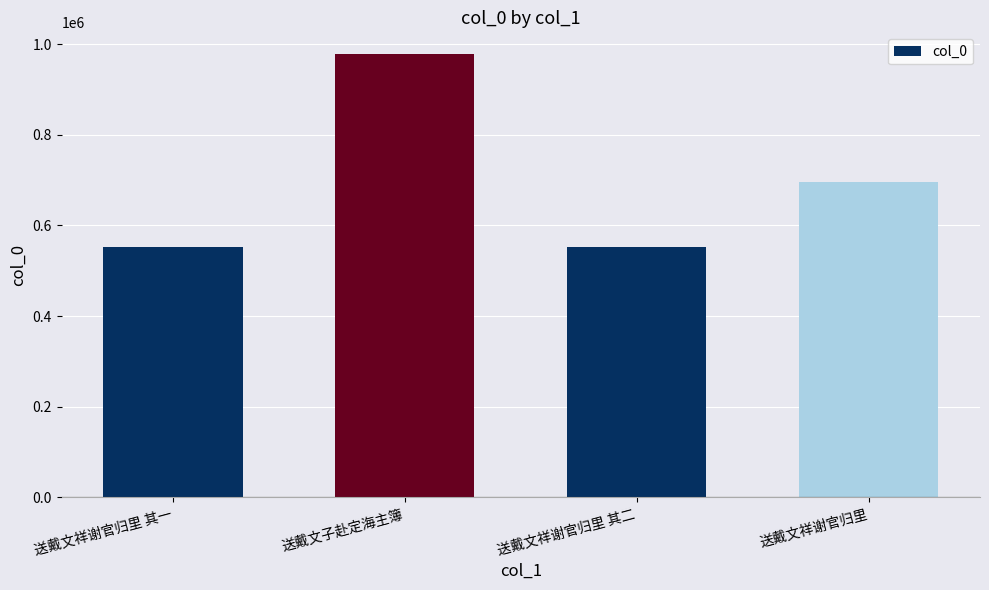

What is the value of the 1st bar from the left?

552784